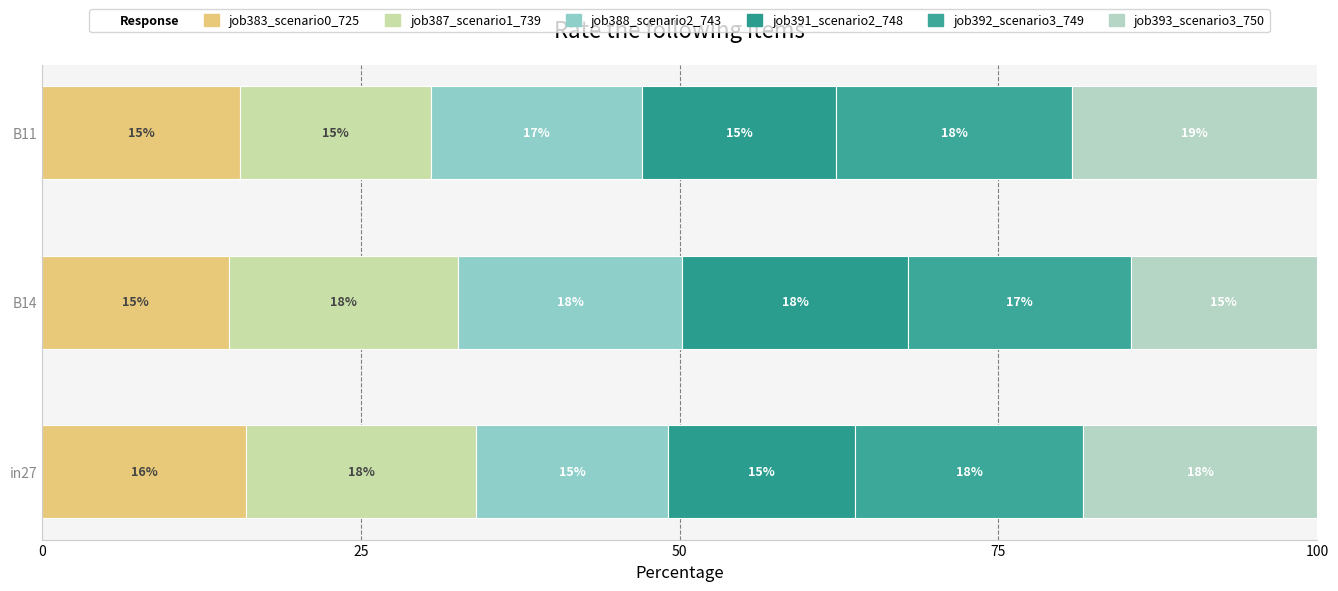

How many values in the job383_scenario0_725 series exceed 15?

2